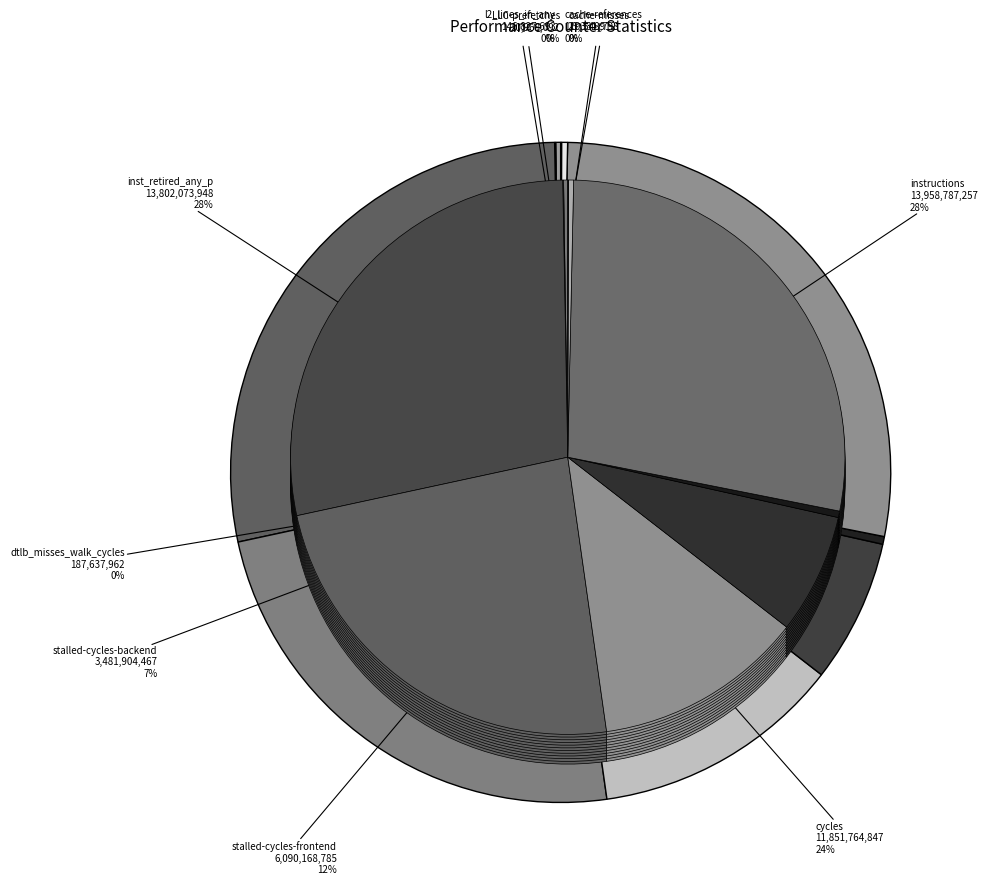

Do LLC-prefetches and cache-misses together represent more than half of the pie?

No